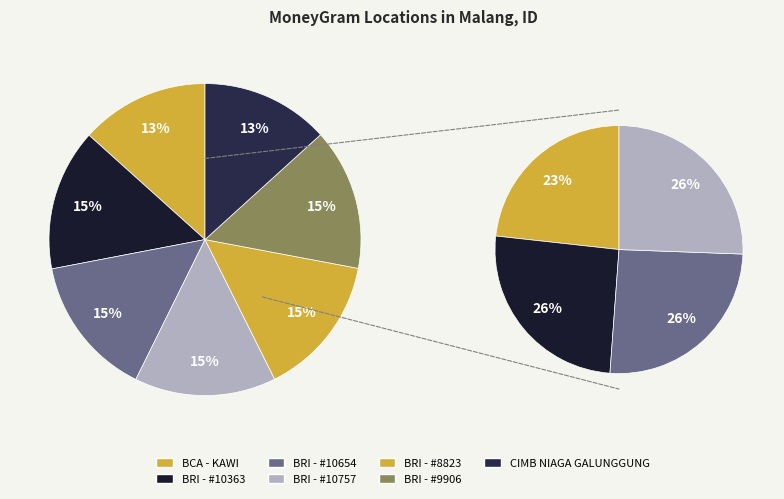

Count the number of slices in the pie.

7